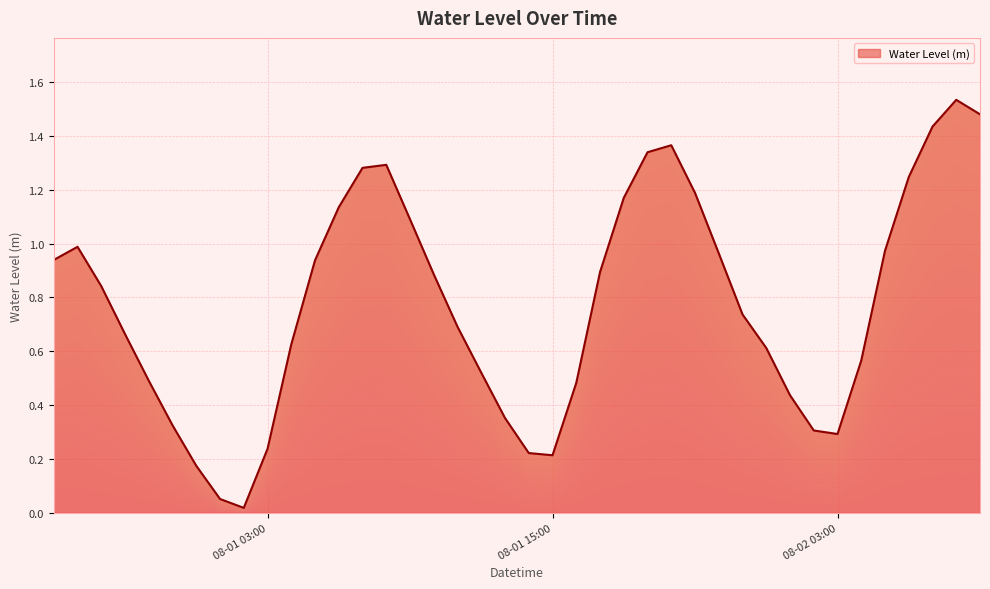

True or false: the data shows 0.2 at 08-01 15:00.

True